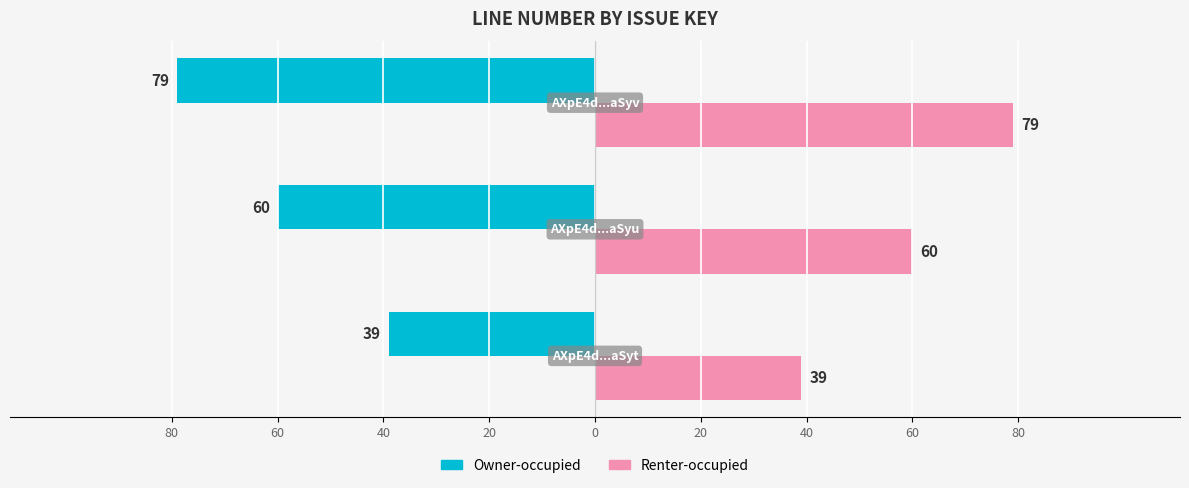

What is the value of the Renter-occupied bar at the 1st from the left?

39